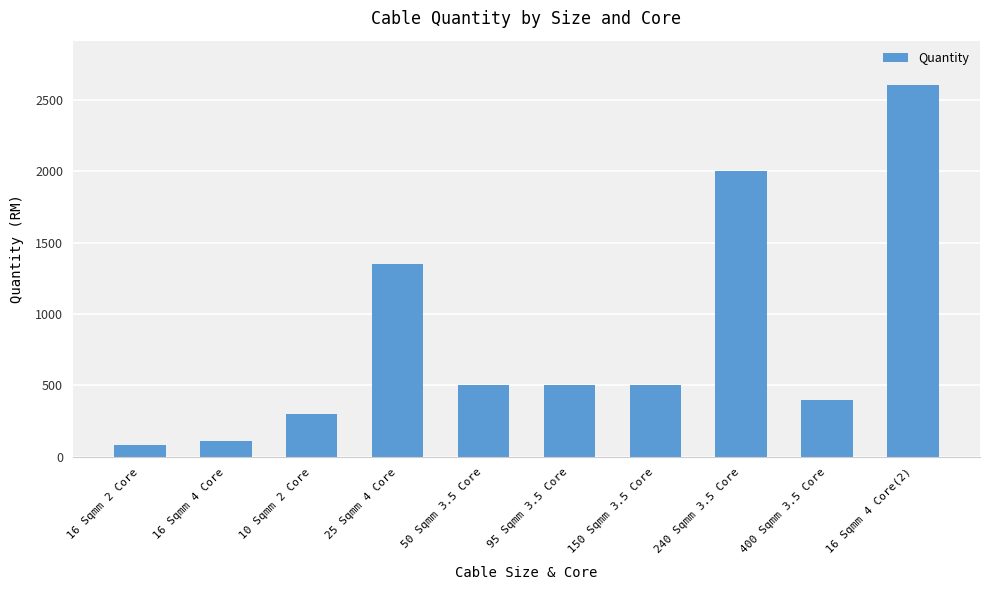

What is the change in value from 16 Sqmm 2 Core to 16 Sqmm 4 Core(2)?

+2515